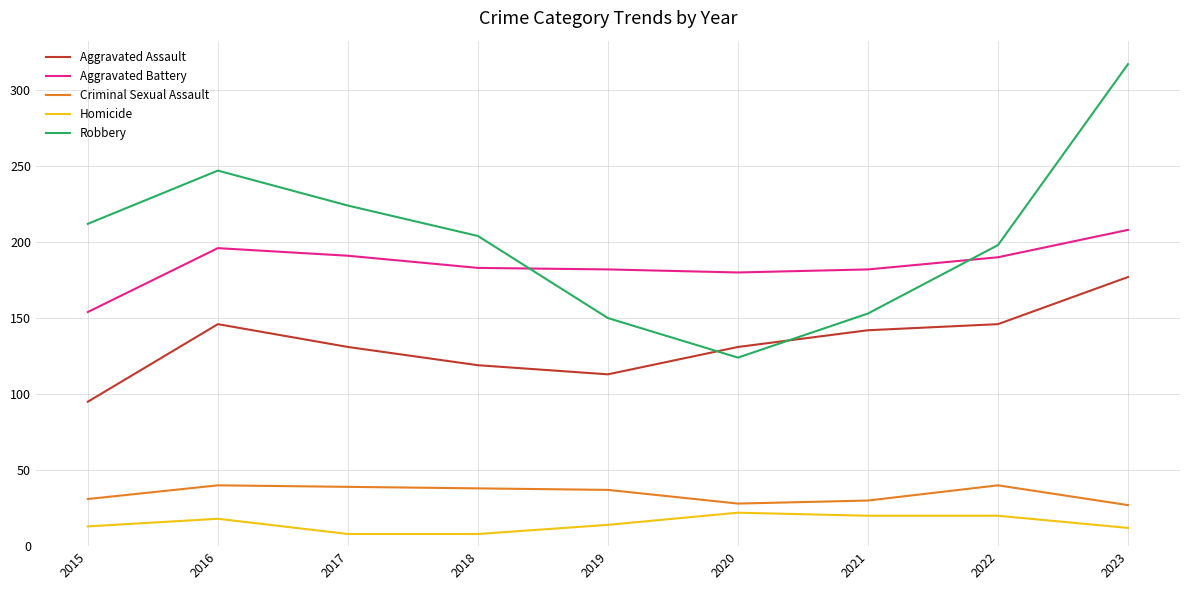

At 2019, list the series in order from smallest to largest.

Homicide, Criminal Sexual Assault, Aggravated Assault, Robbery, Aggravated Battery